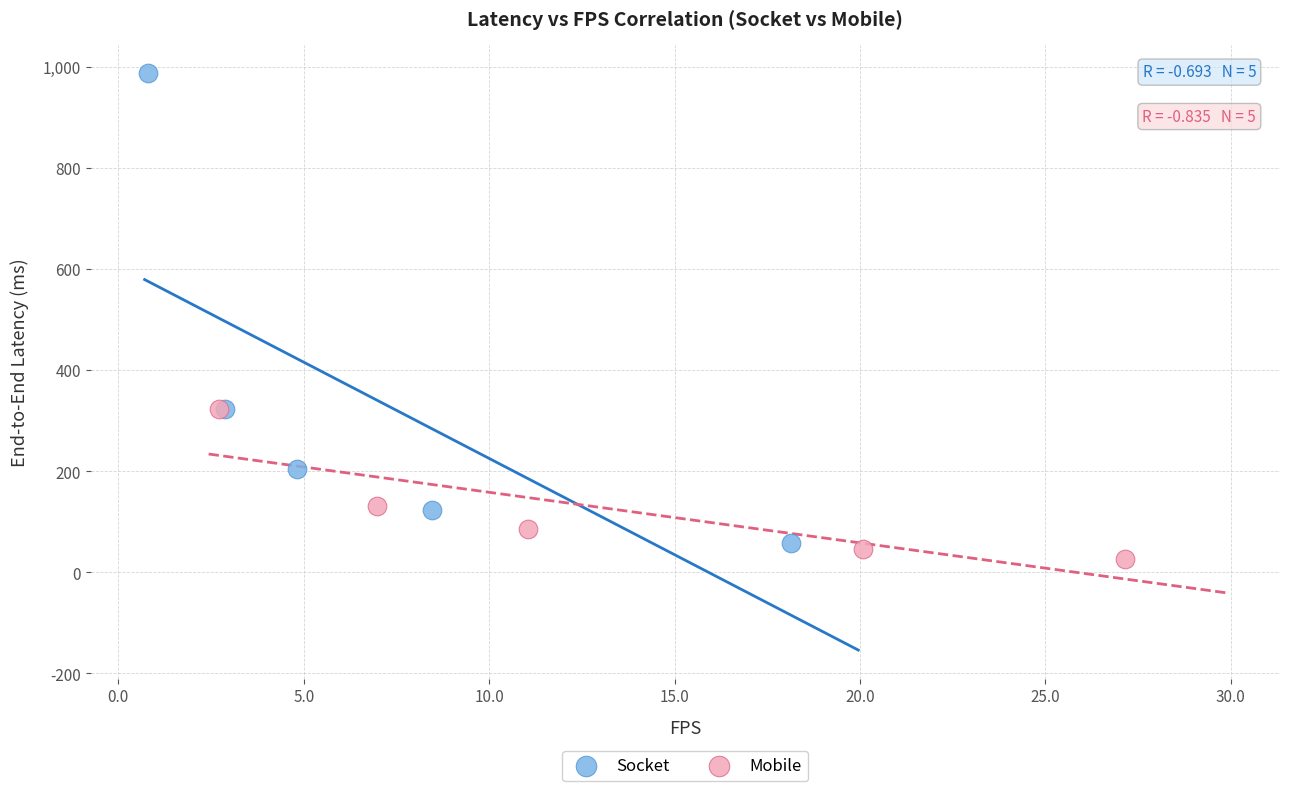

Which series reaches the maximum Y coordinate?

Socket